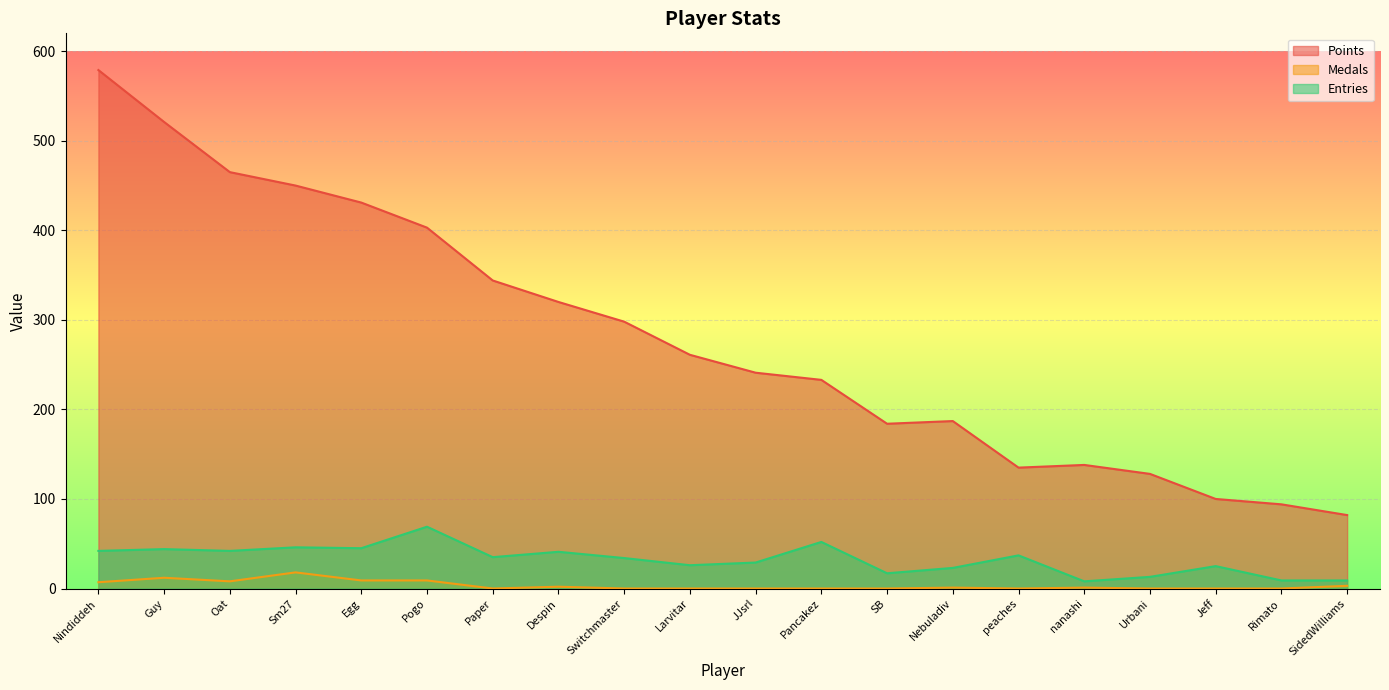

What is the highest value of the Medals series?

18